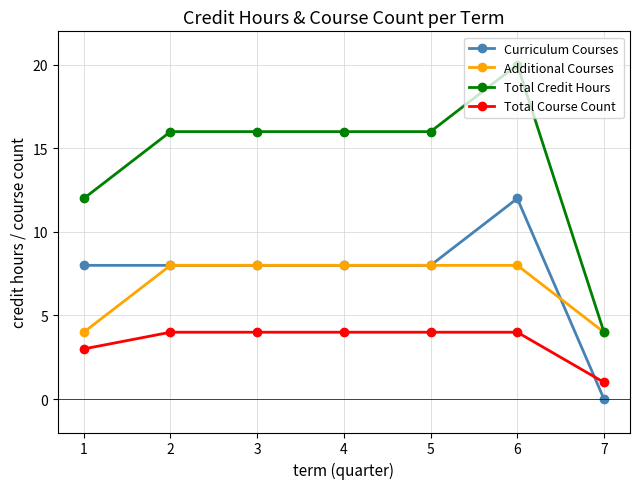

Reading left to right, list all the values displayed in this chart.

Curriculum Courses: 8	8	8	8	8	12	0
Additional Courses: 4	8	8	8	8	8	4
Total Credit Hours: 12	16	16	16	16	20	4
Total Course Count: 3	4	4	4	4	4	1